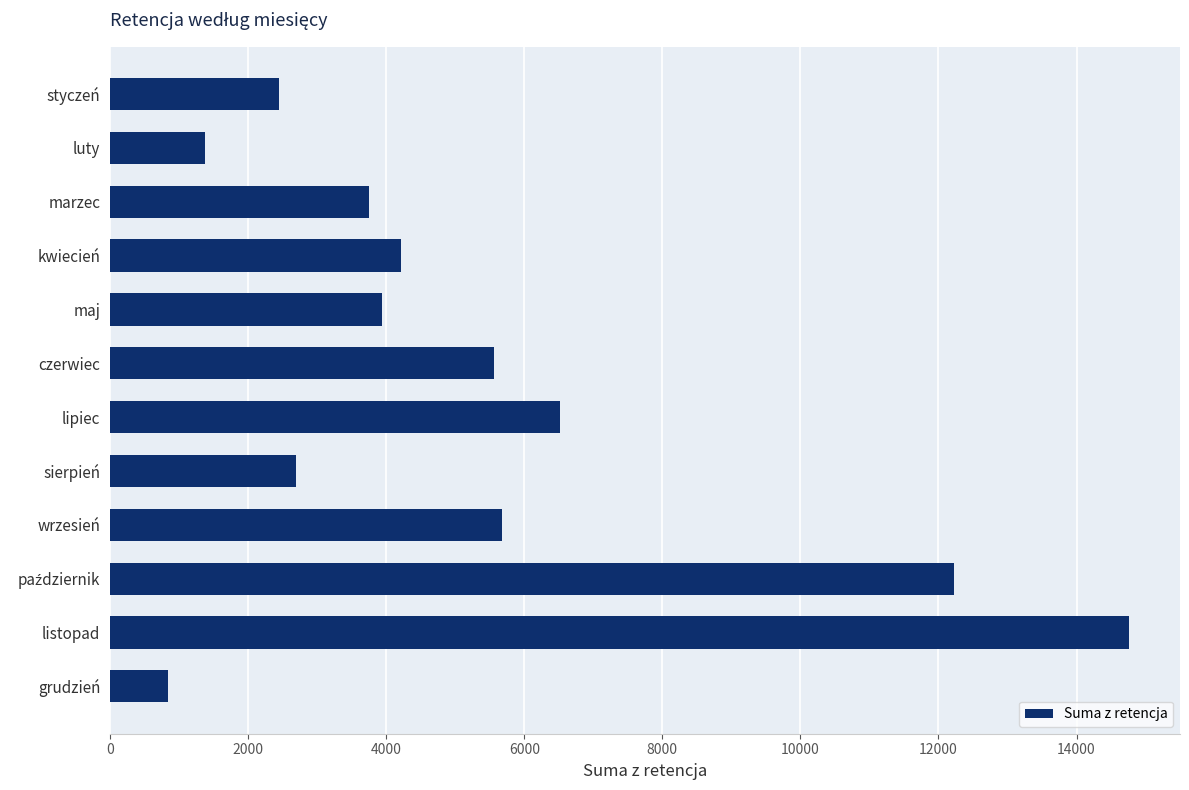

True or false: the data shows 5794 at marzec.

False